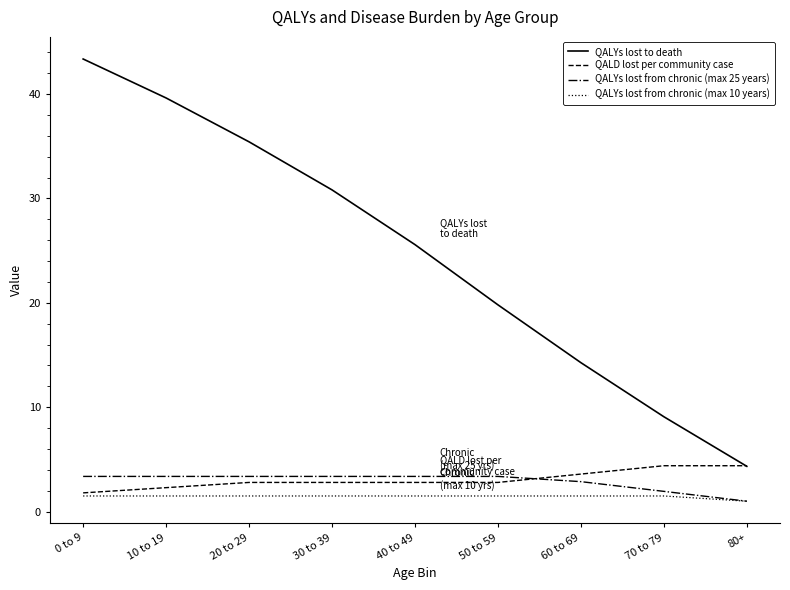

True or false: QALYs lost to death and QALYs lost from chronic (max 25 years) intersect in this chart.

False